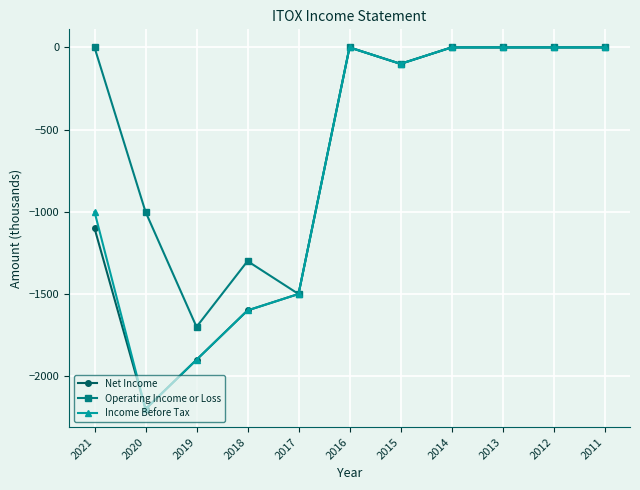

At which category does Income Before Tax reach its first local peak?

2016